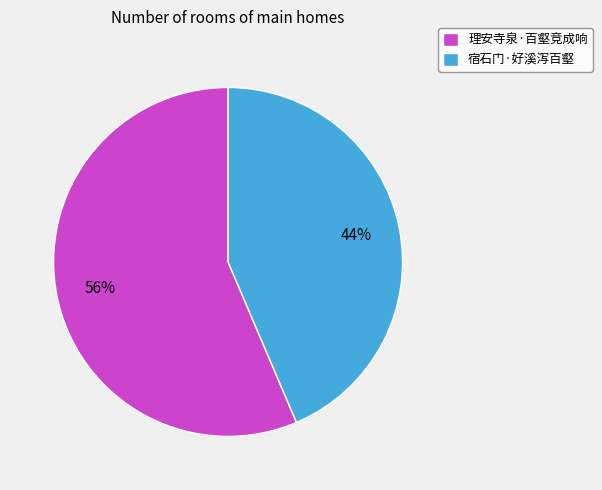

To the nearest percent, what is the average slice percentage?

50%